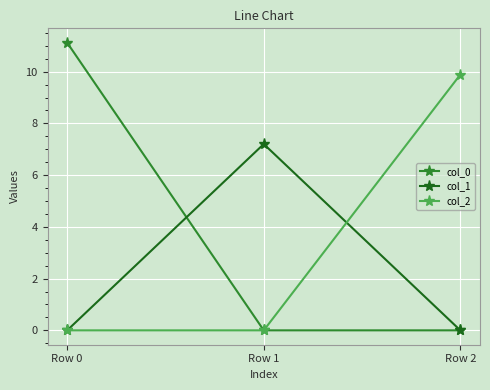

What is the value of the col_1 point at the 2nd from the left?

7.2